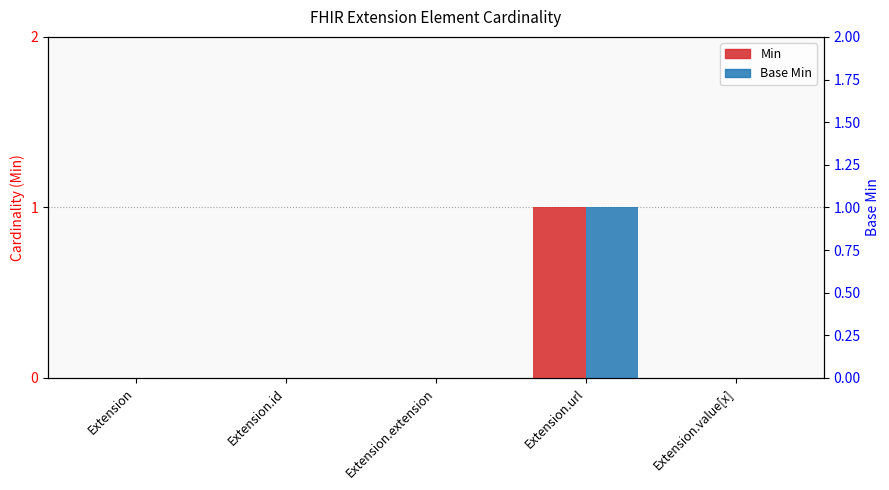

What is the label of the 4th bar from the right?

Extension.id